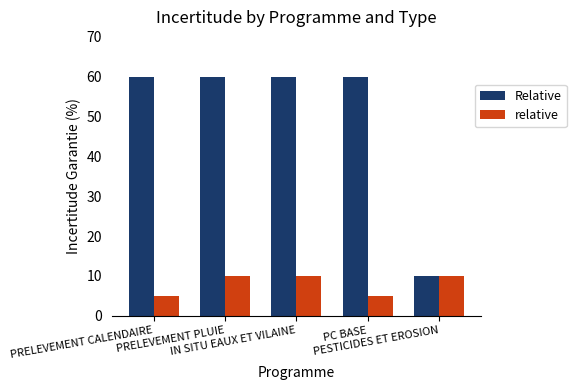

List the series in order of their peak value, lowest first.

relative, Relative